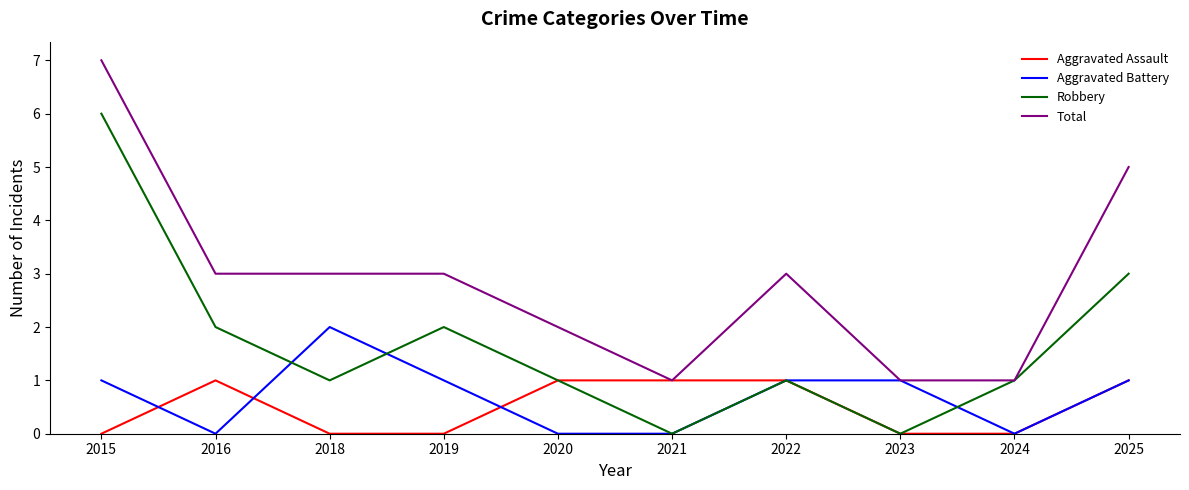

What is the spread (max minus min) of values at 2019?

3